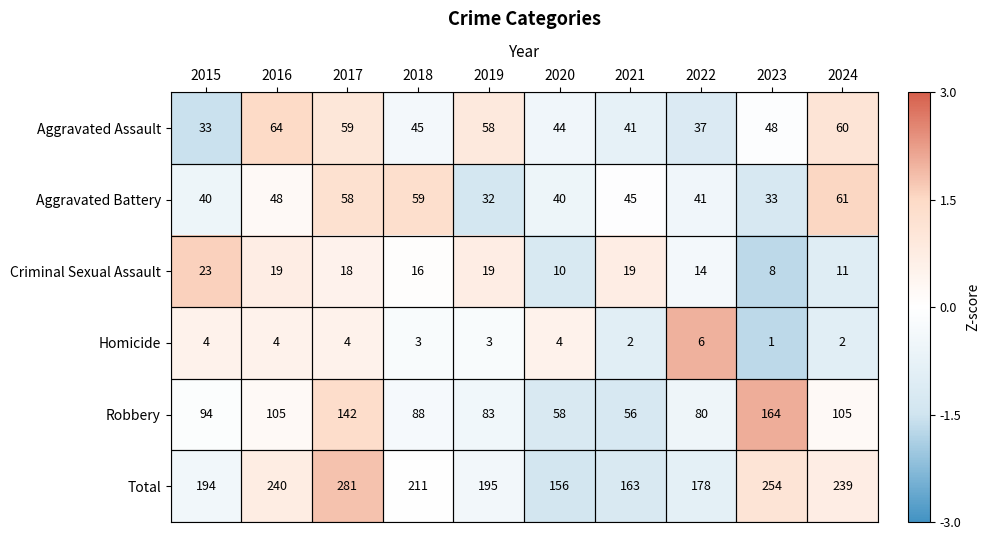

What is the spread (max minus min) of values at 2023?

253